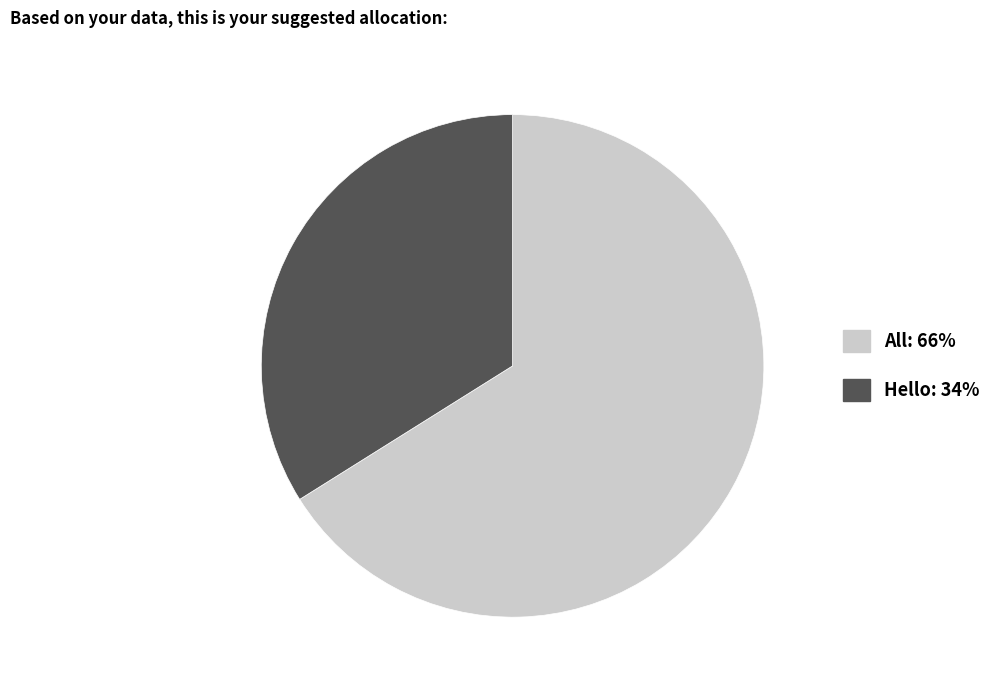

Which slice represents more than half of the pie?

All